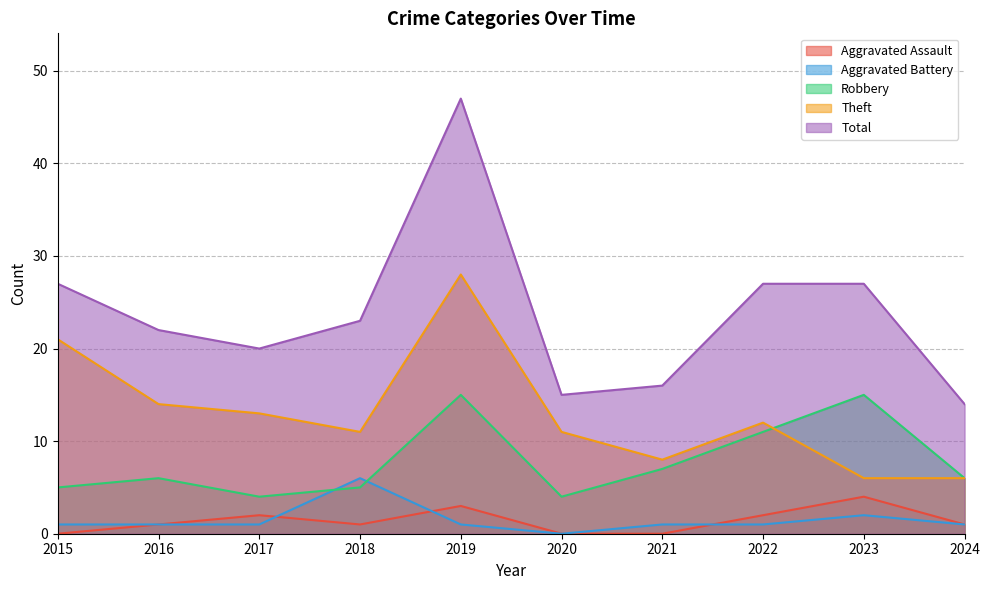

Between 2015 and 2023, which series saw the biggest shift?

Theft